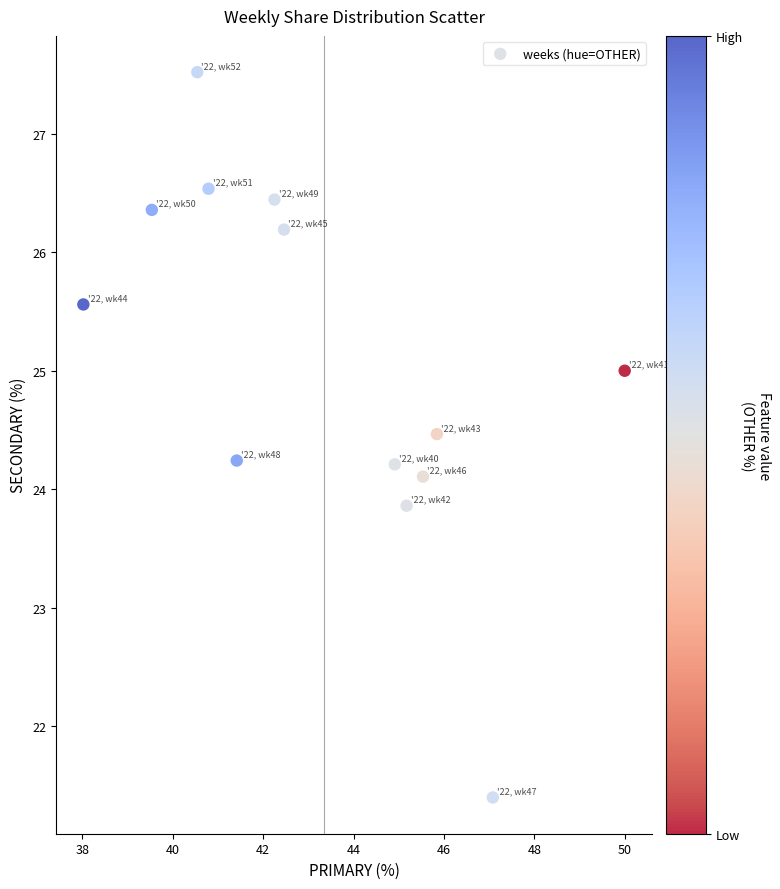

What is the range of Y values (max minus min)?

6.1